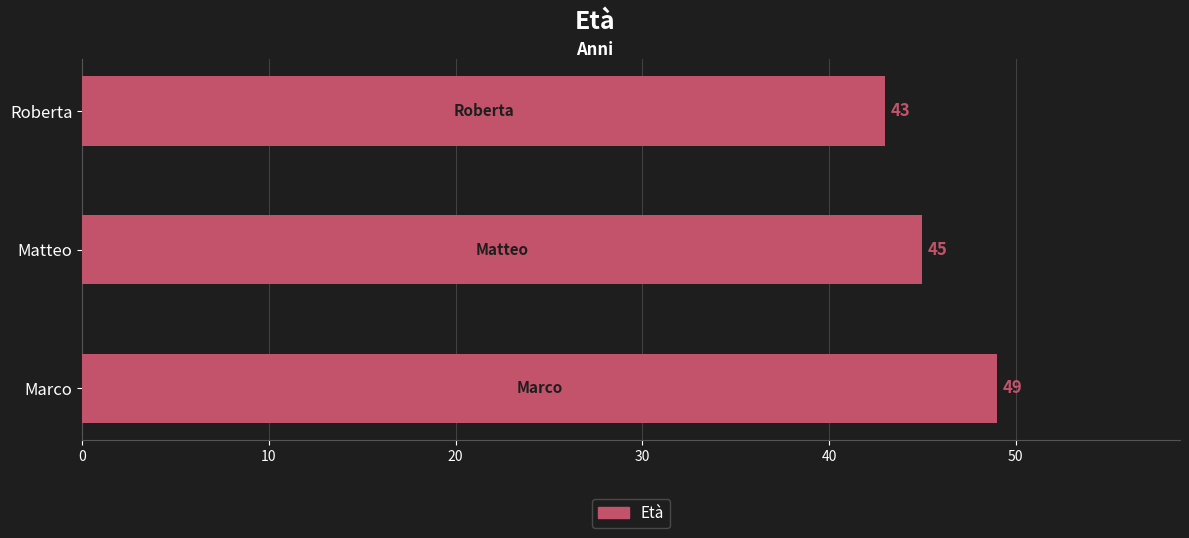

Which has a higher value, Marco or Roberta?

Marco